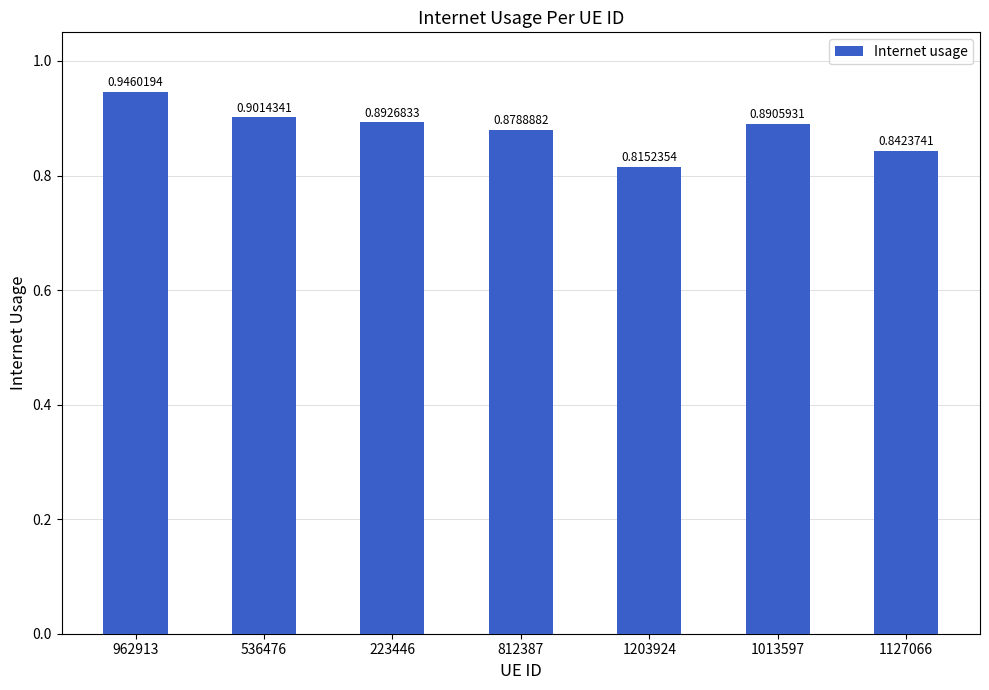

The chart shows a value of 0.9 at 223446. True or false?

True